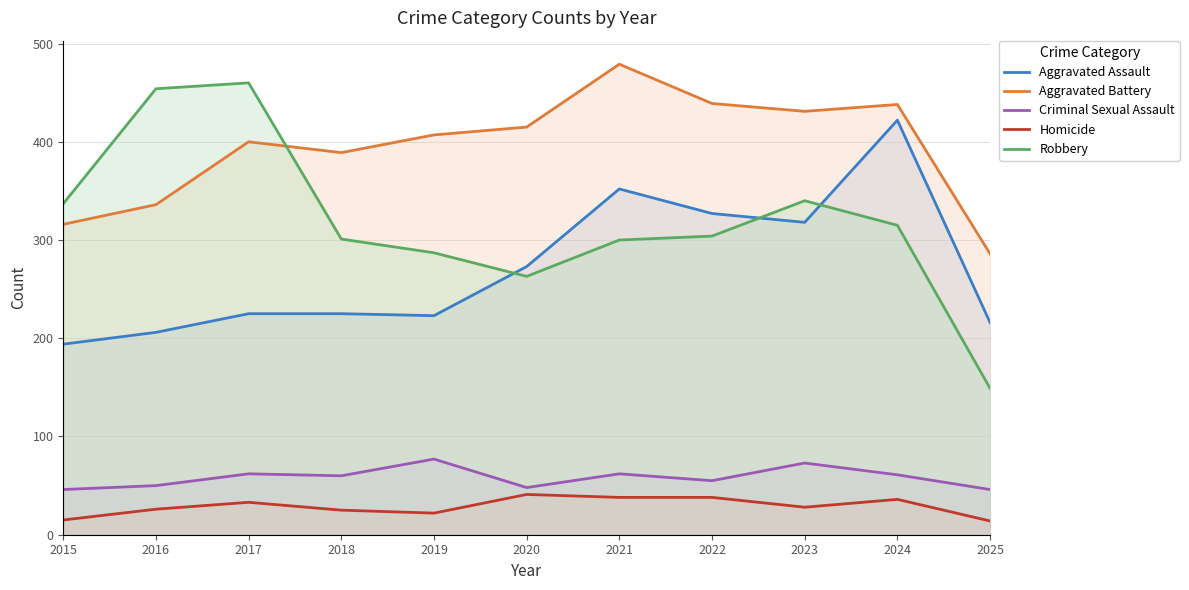

The value of Criminal Sexual Assault at 2018 is 37. True or false?

False